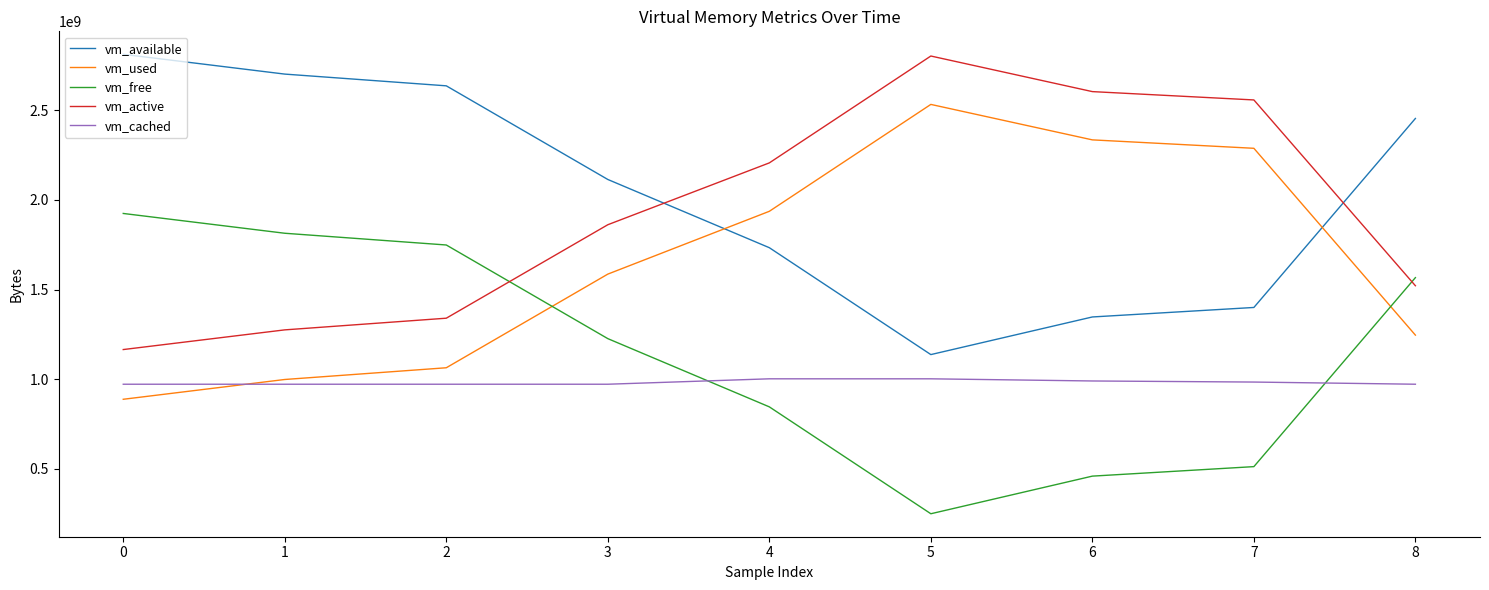

The value of vm_available at 7 is 1883875093. True or false?

False